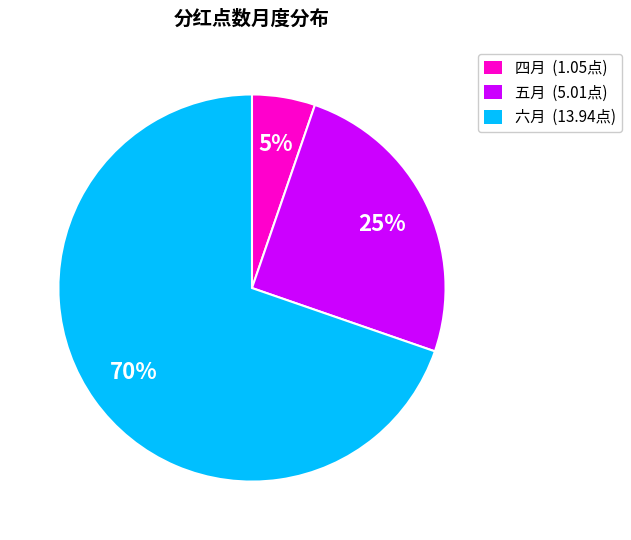

Which has a higher value, 四月 or 五月?

五月